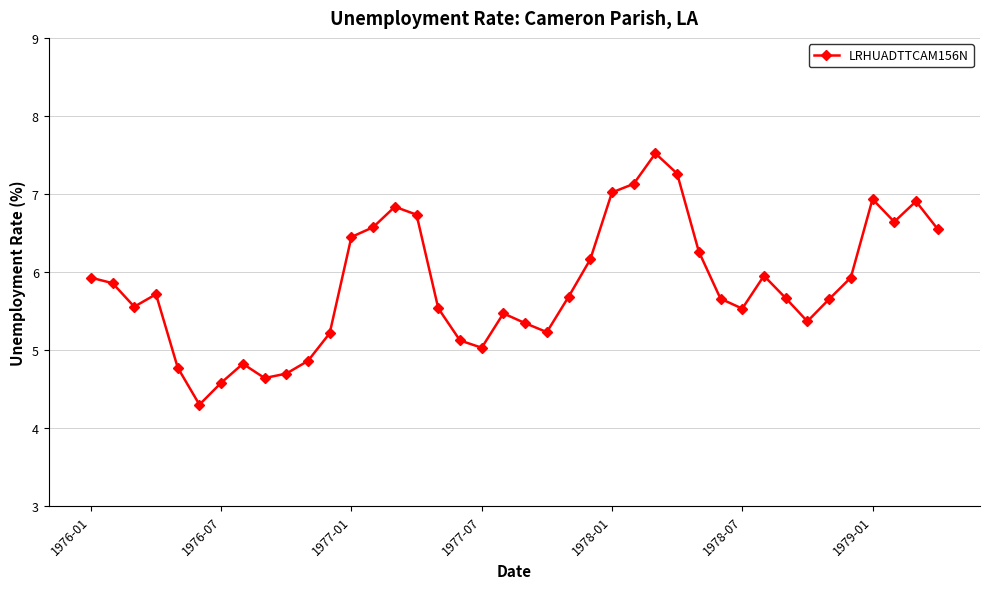

Is this an area chart (filled region under the line)?

No